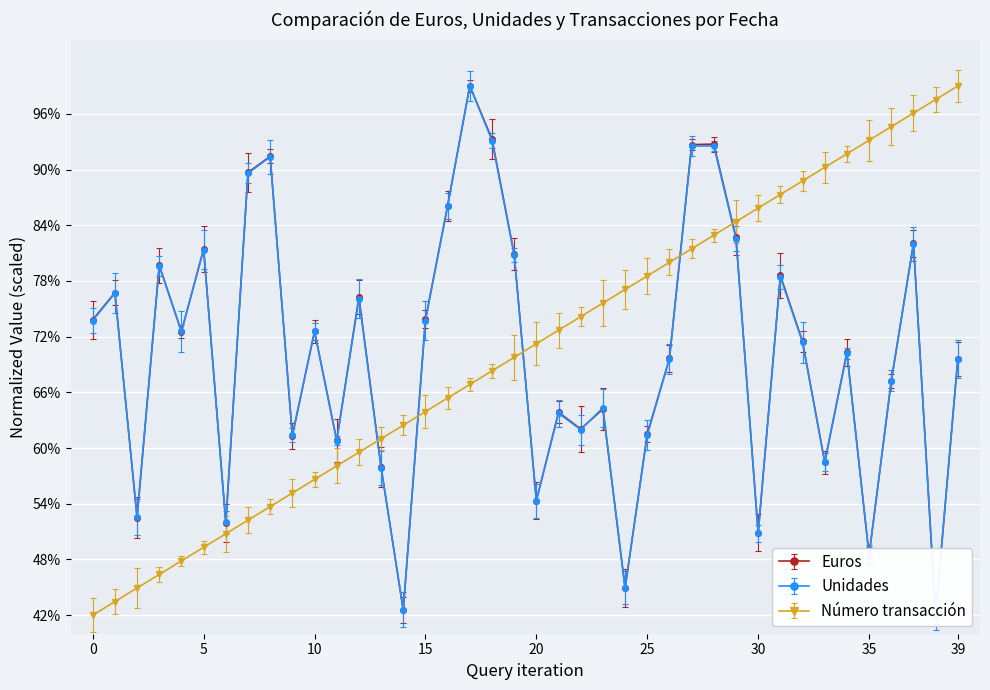

List the series in order of their peak value, lowest first.

Euros, Unidades, Número transacción